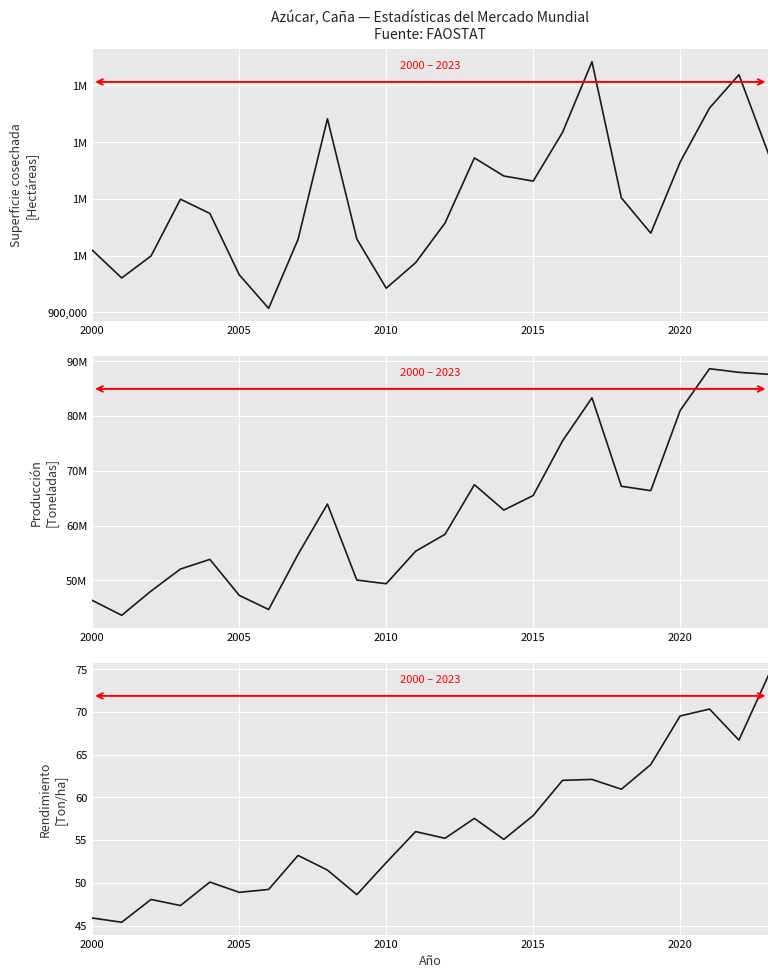

True or false: Producción (Toneladas) and Superficie cosechada (Hectáreas) intersect in this chart.

False